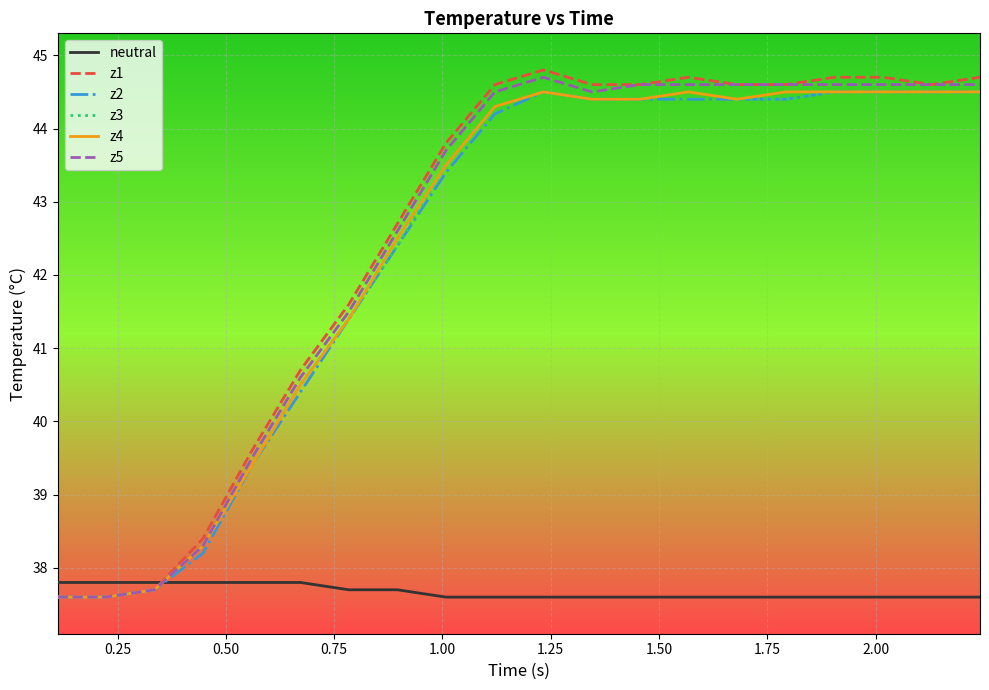

What is the minimum value for z1?

37.6